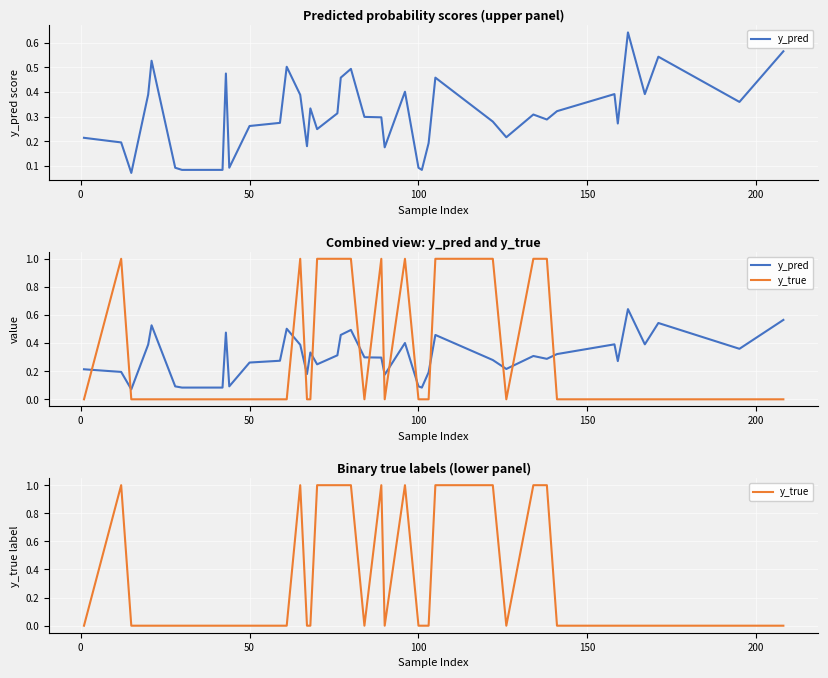

What is the average value of the y_true series?

0.3